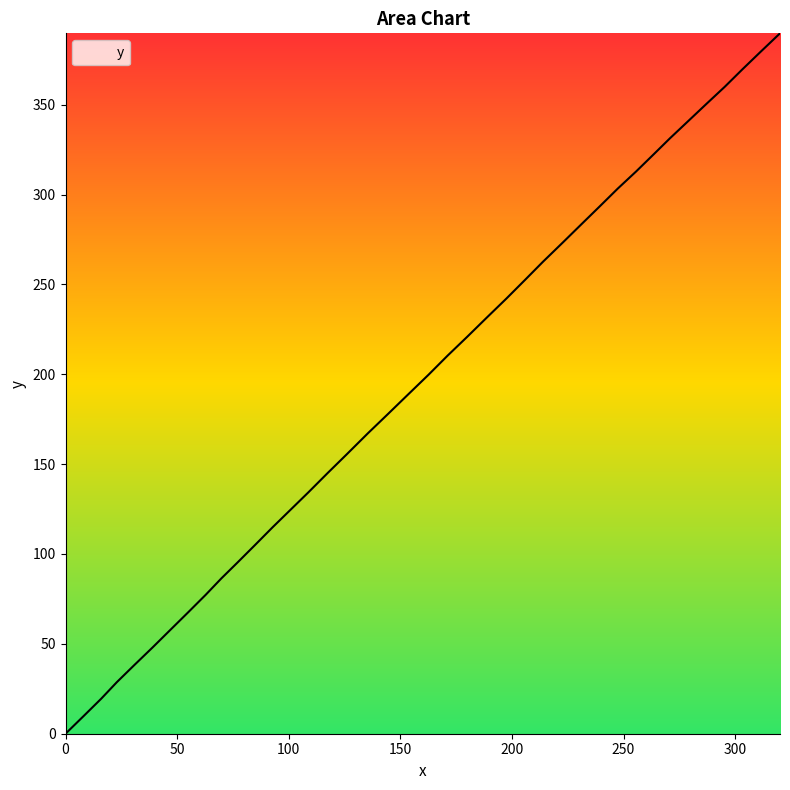

Does the chart have visible grid lines?

No